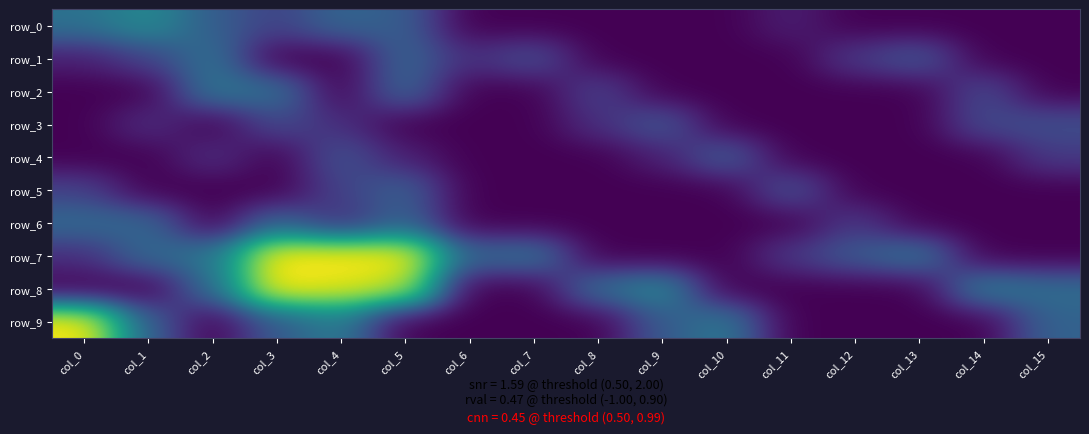

What is the difference between the second highest and minimum values in the row_2 series?

3.0